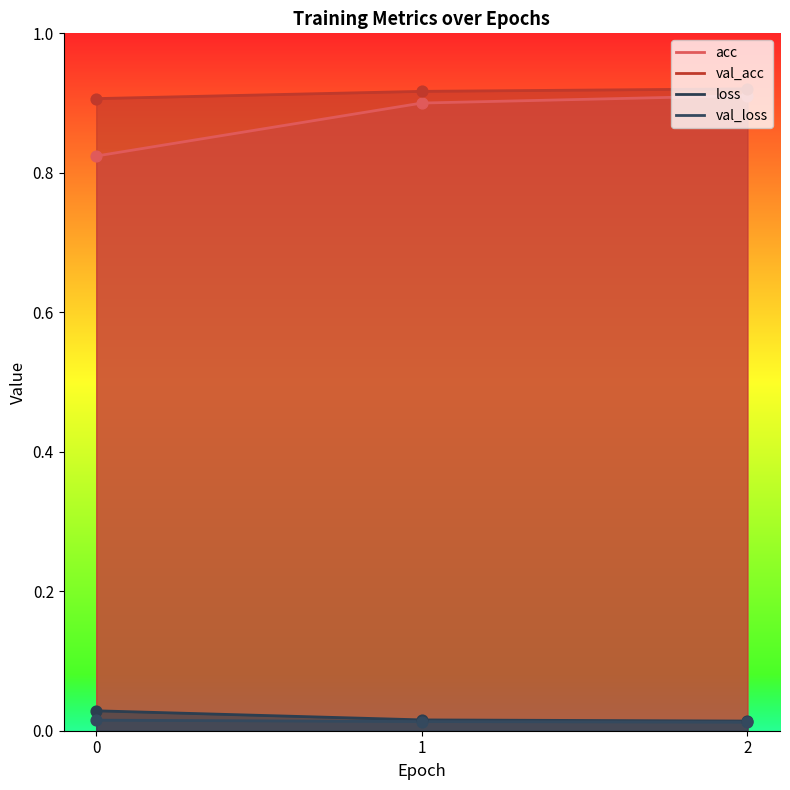

Which series reaches the minimum Y coordinate?

val_loss